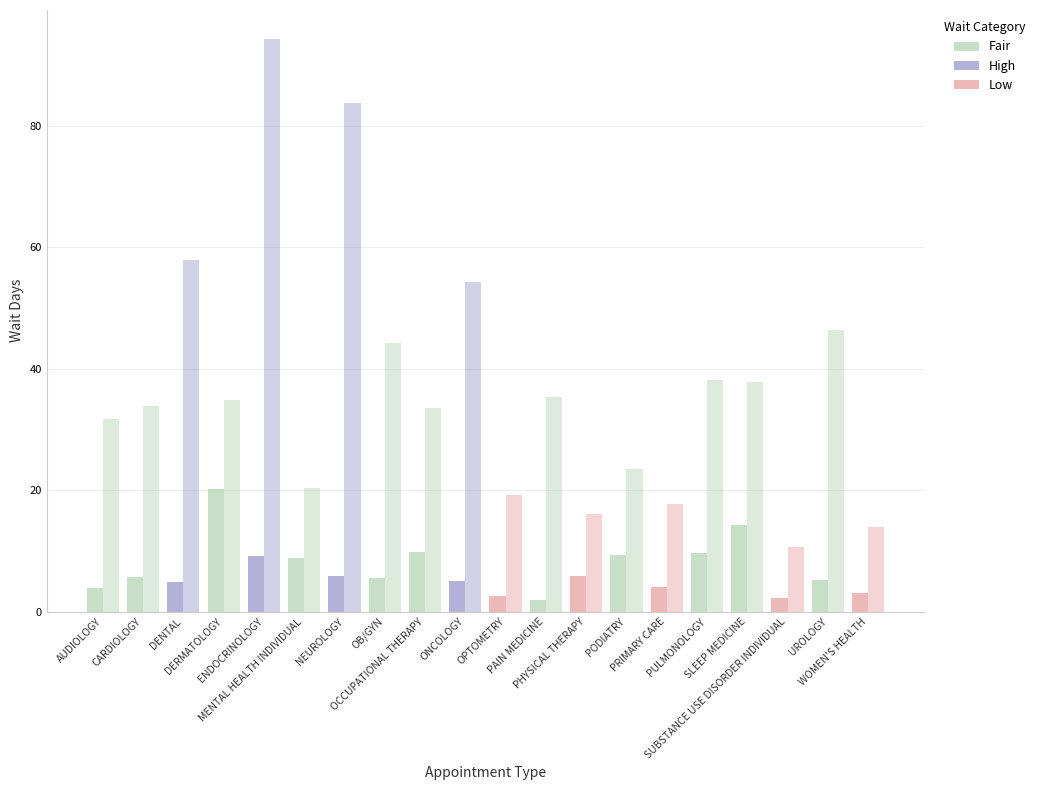

Count the number of data series in this chart.

2